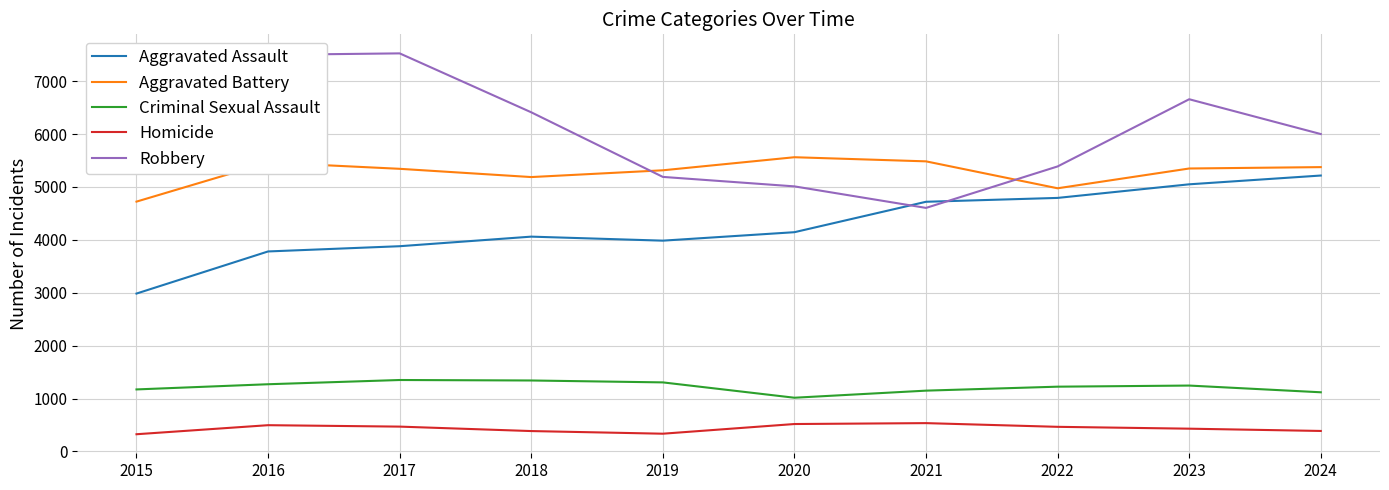

Count the number of data series in this chart.

5